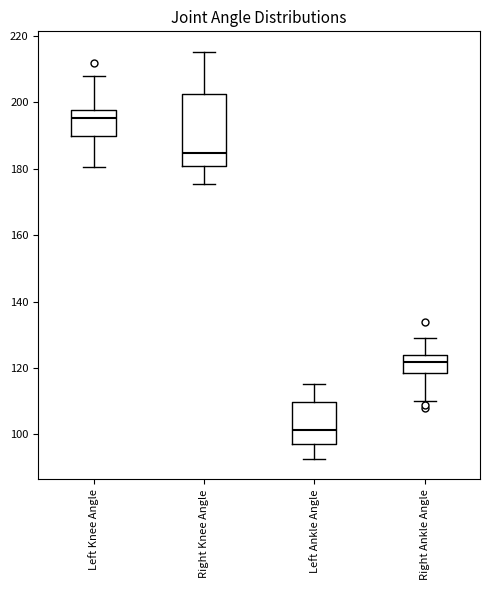

Reading left to right, read every box against the y-axis: the position of its median line, the range the box covers, and the ends of its whiskers. The values are not printed on the chart, so give them approximately, as read against the axis.

Left Knee Angle: median 196, box 190 to 198, whiskers 180 to 208
Right Knee Angle: median 184, box 180 to 202, whiskers 176 to 216
Left Ankle Angle: median 102, box 96 to 110, whiskers 92 to 116
Right Ankle Angle: median 122, box 118 to 124, whiskers 110 to 128